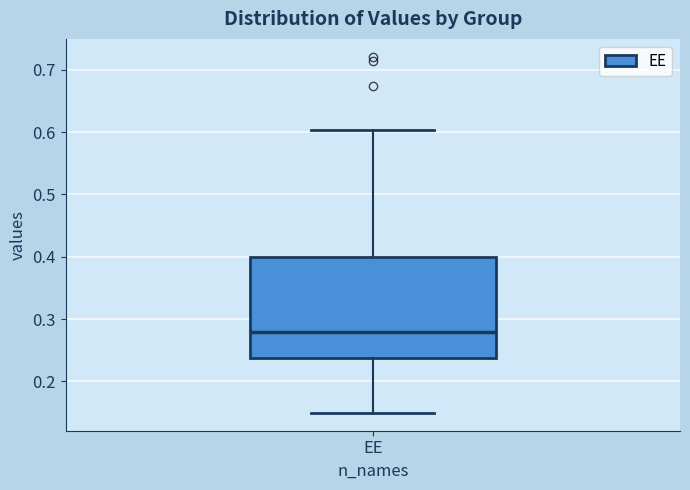

Read this box plot against the y-axis: the position of the median line, the range covered by the box, and the ends of both whiskers. The values are not printed on the chart, so give them approximately, as read against the axis.

median 0.28, box 0.24 to 0.40, whiskers 0.15 to 0.60